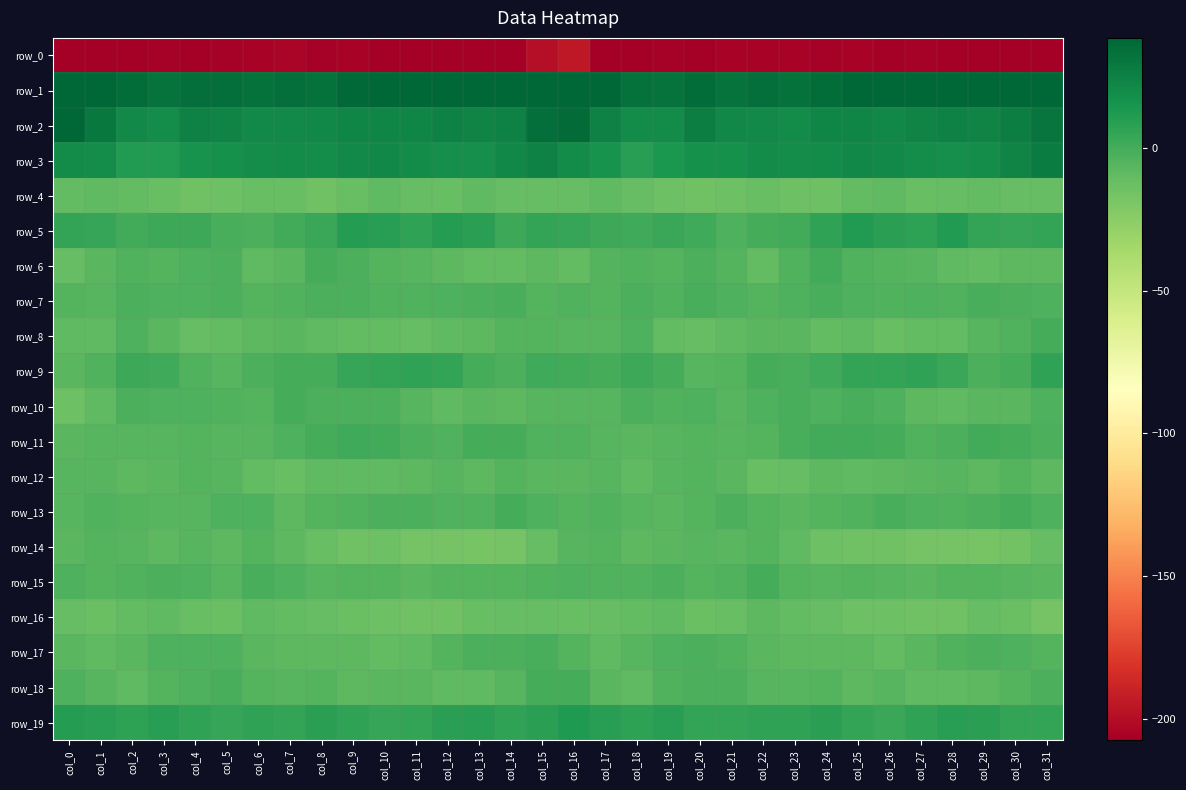

Reading left to right, what are all the values shown in this chart?

row_0: col_0=-229.4	col_1=-208.3	col_2=-209.1	col_3=-206.3	col_4=-207.0	col_5=-205.6	col_6=-205.2	col_7=-204.6	col_8=-206.2	col_9=-204.9	col_10=-207.8	col_11=-206.9	col_12=-207.6	col_13=-211.1	col_14=-211.1	col_15=-199.3	col_16=-194.7	col_17=-208.6	col_18=-207.5	col_19=-206.5	col_20=-206.8	col_21=-205.2	col_22=-205.4	col_23=-204.7	col_24=-206.1	col_25=-205.4	col_26=-208.5	col_27=-206.3	col_28=-209.2	col_29=-211.6	col_30=-211.3	col_31=-228.2
row_1: col_0=49.1	col_1=39.4	col_2=35.1	col_3=32.1	col_4=34.7	col_5=34.3	col_6=33.3	col_7=34.7	col_8=33.4	col_9=37.6	col_10=39.5	col_11=38.6	col_12=39.0	col_13=38.1	col_14=39.2	col_15=52.1	col_16=49.9	col_17=37.8	col_18=33.7	col_19=32.4	col_20=35.6	col_21=32.7	col_22=34.6	col_23=33.7	col_24=35.0	col_25=38.8	col_26=39.1	col_27=38.6	col_28=38.6	col_29=38.3	col_30=41.0	col_31=49.4
row_2: col_0=39.4	col_1=29.2	col_2=20.8	col_3=18.8	col_4=25.0	col_5=23.7	col_6=20.6	col_7=20.4	col_8=21.3	col_9=23.0	col_10=22.5	col_11=22.5	col_12=25.1	col_13=23.9	col_14=24.2	col_15=34.2	col_16=35.7	col_17=25.1	col_18=19.6	col_19=20.1	col_20=26.4	col_21=21.3	col_22=21.1	col_23=19.8	col_24=22.8	col_25=23.0	col_26=21.8	col_27=23.6	col_28=24.9	col_29=23.3	col_30=26.5	col_31=31.1
row_3: col_0=20.3	col_1=18.8	col_2=10.9	col_3=11.2	col_4=16.3	col_5=16.7	col_6=18.5	col_7=19.7	col_8=18.8	col_9=21.3	col_10=21.5	col_11=19.5	col_12=18.3	col_13=18.4	col_14=21.4	col_15=24.3	col_16=20.0	col_17=16.1	col_18=9.3	col_19=13.3	col_20=17.1	col_21=16.8	col_22=19.6	col_23=18.9	col_24=19.8	col_25=21.6	col_26=20.9	col_27=18.9	col_28=18.0	col_29=19.1	col_30=23.6	col_31=27.5
row_4: col_0=-9.7	col_1=-8.7	col_2=-10.1	col_3=-12.3	col_4=-14.8	col_5=-13.9	col_6=-12.2	col_7=-12.3	col_8=-15.0	col_9=-11.4	col_10=-9.3	col_11=-10.6	col_12=-11.5	col_13=-9.3	col_14=-10.6	col_15=-11.3	col_16=-11.4	col_17=-9.1	col_18=-10.9	col_19=-13.4	col_20=-14.7	col_21=-13.5	col_22=-11.7	col_23=-13.6	col_24=-14.2	col_25=-10.2	col_26=-9.1	col_27=-11.6	col_28=-10.6	col_29=-9.5	col_30=-10.8	col_31=-11.4
row_5: col_0=5.3	col_1=4.1	col_2=0.9	col_3=3.0	col_4=2.4	col_5=-1.7	col_6=-2.6	col_7=0.7	col_8=3.6	col_9=10.4	col_10=9.7	col_11=6.8	col_12=9.8	col_13=8.8	col_14=3.0	col_15=5.7	col_16=4.5	col_17=2.2	col_18=1.7	col_19=3.2	col_20=1.2	col_21=-3.6	col_22=-0.7	col_23=1.1	col_24=6.6	col_25=10.9	col_26=8.2	col_27=7.3	col_28=10.8	col_29=5.7	col_30=4.2	col_31=5.1
row_6: col_0=-11.2	col_1=-6.8	col_2=-3.7	col_3=-5.5	col_4=-3.1	col_5=-2.7	col_6=-8.9	col_7=-7.0	col_8=-0.0	col_9=-2.1	col_10=-5.1	col_11=-5.8	col_12=-8.1	col_13=-9.6	col_14=-9.5	col_15=-8.0	col_16=-9.6	col_17=-4.9	col_18=-4.6	col_19=-5.1	col_20=-2.2	col_21=-4.8	col_22=-9.9	col_23=-4.0	col_24=0.3	col_25=-3.7	col_26=-5.4	col_27=-6.4	col_28=-8.9	col_29=-10.3	col_30=-7.9	col_31=-8.0
row_7: col_0=-4.8	col_1=-6.1	col_2=-2.4	col_3=-3.5	col_4=-2.9	col_5=-1.9	col_6=-5.0	col_7=-4.2	col_8=-2.1	col_9=-2.2	col_10=-4.3	col_11=-3.9	col_12=-3.6	col_13=-2.6	col_14=-1.7	col_15=-4.7	col_16=-3.8	col_17=-4.9	col_18=-2.1	col_19=-4.2	col_20=-1.6	col_21=-3.2	col_22=-5.1	col_23=-3.6	col_24=-1.4	col_25=-3.2	col_26=-4.6	col_27=-3.3	col_28=-4.1	col_29=-1.6	col_30=-2.2	col_31=-3.4
row_8: col_0=-8.9	col_1=-9.1	col_2=-3.0	col_3=-6.8	col_4=-11.3	col_5=-9.6	col_6=-8.4	col_7=-6.7	col_8=-9.0	col_9=-9.6	col_10=-10.3	col_11=-11.3	col_12=-9.2	col_13=-8.0	col_14=-5.1	col_15=-4.9	col_16=-6.3	col_17=-6.1	col_18=-3.3	col_19=-9.5	col_20=-10.9	col_21=-9.2	col_22=-7.5	col_23=-7.3	col_24=-9.6	col_25=-9.1	col_26=-11.4	col_27=-10.2	col_28=-9.5	col_29=-6.5	col_30=-4.2	col_31=0.0
row_9: col_0=-7.4	col_1=-3.7	col_2=2.2	col_3=1.6	col_4=-4.5	col_5=-6.6	col_6=-1.8	col_7=-0.6	col_8=-0.0	col_9=4.7	col_10=5.8	col_11=6.2	col_12=5.2	col_13=-0.5	col_14=-2.4	col_15=1.2	col_16=0.8	col_17=-0.6	col_18=2.7	col_19=-0.7	col_20=-6.0	col_21=-5.5	col_22=-0.2	col_23=-1.1	col_24=1.6	col_25=5.8	col_26=5.6	col_27=6.5	col_28=3.0	col_29=-2.2	col_30=-0.2	col_31=6.3
row_10: col_0=-13.8	col_1=-9.2	col_2=-2.6	col_3=-3.1	col_4=-3.5	col_5=-4.1	col_6=-5.6	col_7=-0.6	col_8=-2.7	col_9=-2.0	col_10=-2.3	col_11=-5.7	col_12=-9.4	col_13=-6.6	col_14=-7.7	col_15=-6.0	col_16=-5.9	col_17=-6.0	col_18=-2.0	col_19=-4.3	col_20=-2.9	col_21=-5.8	col_22=-3.2	col_23=-0.9	col_24=-3.0	col_25=-1.8	col_26=-3.0	col_27=-7.9	col_28=-8.6	col_29=-6.6	col_30=-7.1	col_31=-3.2
row_11: col_0=-7.2	col_1=-6.2	col_2=-6.6	col_3=-6.4	col_4=-5.5	col_5=-5.9	col_6=-6.6	col_7=-3.0	col_8=-0.1	col_9=1.2	col_10=0.2	col_11=-2.4	col_12=-4.1	col_13=-0.4	col_14=-0.2	col_15=-3.8	col_16=-3.9	col_17=-5.8	col_18=-6.6	col_19=-6.4	col_20=-5.3	col_21=-6.3	col_22=-5.5	col_23=-1.8	col_24=0.7	col_25=0.8	col_26=-0.1	col_27=-3.9	col_28=-2.7	col_29=0.2	col_30=-0.8	col_31=-1.9
row_12: col_0=-6.0	col_1=-6.2	col_2=-7.7	col_3=-7.4	col_4=-4.7	col_5=-5.9	col_6=-10.0	col_7=-11.9	col_8=-8.8	col_9=-8.6	col_10=-8.5	col_11=-7.6	col_12=-6.3	col_13=-8.1	col_14=-5.6	col_15=-7.3	col_16=-6.8	col_17=-6.3	col_18=-8.6	col_19=-5.9	col_20=-4.9	col_21=-6.7	col_22=-12.0	col_23=-10.5	col_24=-8.4	col_25=-9.0	col_26=-8.2	col_27=-7.1	col_28=-6.5	col_29=-7.8	col_30=-5.1	col_31=-8.2
row_13: col_0=-5.7	col_1=-3.9	col_2=-4.8	col_3=-6.2	col_4=-6.6	col_5=-3.1	col_6=-3.1	col_7=-7.7	col_8=-5.3	col_9=-4.3	col_10=-2.2	col_11=-2.5	col_12=-4.3	col_13=-4.0	col_14=-0.1	col_15=-3.4	col_16=-5.5	col_17=-3.9	col_18=-5.6	col_19=-6.7	col_20=-5.5	col_21=-2.1	col_22=-5.4	col_23=-7.0	col_24=-4.8	col_25=-3.9	col_26=-1.7	col_27=-3.2	col_28=-4.6	col_29=-2.1	col_30=-0.3	col_31=-3.4
row_14: col_0=-7.1	col_1=-5.6	col_2=-6.4	col_3=-7.9	col_4=-5.8	col_5=-7.9	col_6=-5.3	col_7=-7.7	col_8=-11.8	col_9=-15.0	col_10=-13.9	col_11=-16.3	col_12=-16.3	col_13=-17.6	col_14=-17.0	col_15=-10.9	col_16=-6.4	col_17=-5.3	col_18=-7.8	col_19=-7.1	col_20=-6.5	col_21=-7.3	col_22=-5.6	col_23=-9.1	col_24=-13.5	col_25=-14.7	col_26=-14.5	col_27=-16.5	col_28=-16.6	col_29=-17.8	col_30=-15.9	col_31=-11.2
row_15: col_0=-2.7	col_1=-4.7	col_2=-3.7	col_3=-2.7	col_4=-3.0	col_5=-6.0	col_6=-0.9	col_7=-3.0	col_8=-6.5	col_9=-5.4	col_10=-5.3	col_11=-6.7	col_12=-5.1	col_13=-5.4	col_14=-5.0	col_15=-4.2	col_16=-3.4	col_17=-4.2	col_18=-4.0	col_19=-2.1	col_20=-4.8	col_21=-4.6	col_22=-0.3	col_23=-5.0	col_24=-6.0	col_25=-5.5	col_26=-5.7	col_27=-6.6	col_28=-5.0	col_29=-5.1	col_30=-5.7	col_31=-7.0
row_16: col_0=-11.3	col_1=-12.5	col_2=-10.1	col_3=-8.7	col_4=-11.5	col_5=-13.0	col_6=-8.9	col_7=-9.6	col_8=-10.6	col_9=-13.0	col_10=-13.7	col_11=-14.4	col_12=-14.9	col_13=-12.3	col_14=-11.1	col_15=-11.0	col_16=-11.9	col_17=-11.2	col_18=-9.7	col_19=-9.3	col_20=-12.7	col_21=-11.6	col_22=-8.5	col_23=-10.3	col_24=-11.1	col_25=-13.6	col_26=-13.9	col_27=-14.7	col_28=-14.9	col_29=-10.5	col_30=-12.8	col_31=-16.7
row_17: col_0=-6.6	col_1=-9.4	col_2=-7.5	col_3=-3.3	col_4=-3.2	col_5=-2.8	col_6=-6.7	col_7=-8.1	col_8=-8.0	col_9=-7.8	col_10=-9.8	col_11=-9.0	col_12=-4.9	col_13=-2.5	col_14=-2.4	col_15=-1.7	col_16=-5.5	col_17=-9.0	col_18=-5.9	col_19=-3.0	col_20=-2.6	col_21=-4.2	col_22=-7.4	col_23=-8.3	col_24=-7.7	col_25=-8.4	col_26=-10.4	col_27=-7.4	col_28=-3.9	col_29=-2.1	col_30=-3.4	col_31=-4.7
row_18: col_0=-3.6	col_1=-5.9	col_2=-9.4	col_3=-5.2	col_4=-2.8	col_5=-1.5	col_6=-5.3	col_7=-6.3	col_8=-5.1	col_9=-7.9	col_10=-6.8	col_11=-7.5	col_12=-9.0	col_13=-8.6	col_14=-5.8	col_15=-0.2	col_16=-0.4	col_17=-6.8	col_18=-8.8	col_19=-3.7	col_20=-2.0	col_21=-2.5	col_22=-6.3	col_23=-5.8	col_24=-5.6	col_25=-8.2	col_26=-6.2	col_27=-8.8	col_28=-8.7	col_29=-8.1	col_30=-4.8	col_31=-2.1
row_19: col_0=10.0	col_1=9.4	col_2=7.0	col_3=9.1	col_4=6.7	col_5=4.6	col_6=6.7	col_7=5.9	col_8=8.4	col_9=6.3	col_10=4.3	col_11=5.2	col_12=8.7	col_13=8.8	col_14=6.3	col_15=8.2	col_16=12.1	col_17=8.8	col_18=7.5	col_19=9.1	col_20=5.1	col_21=5.6	col_22=6.4	col_23=6.4	col_24=8.7	col_25=5.3	col_26=4.0	col_27=6.6	col_28=9.1	col_29=8.1	col_30=5.5	col_31=5.5